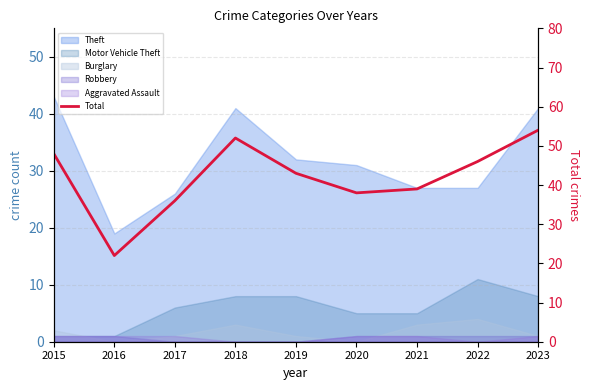

Does the chart have visible grid lines?

Yes